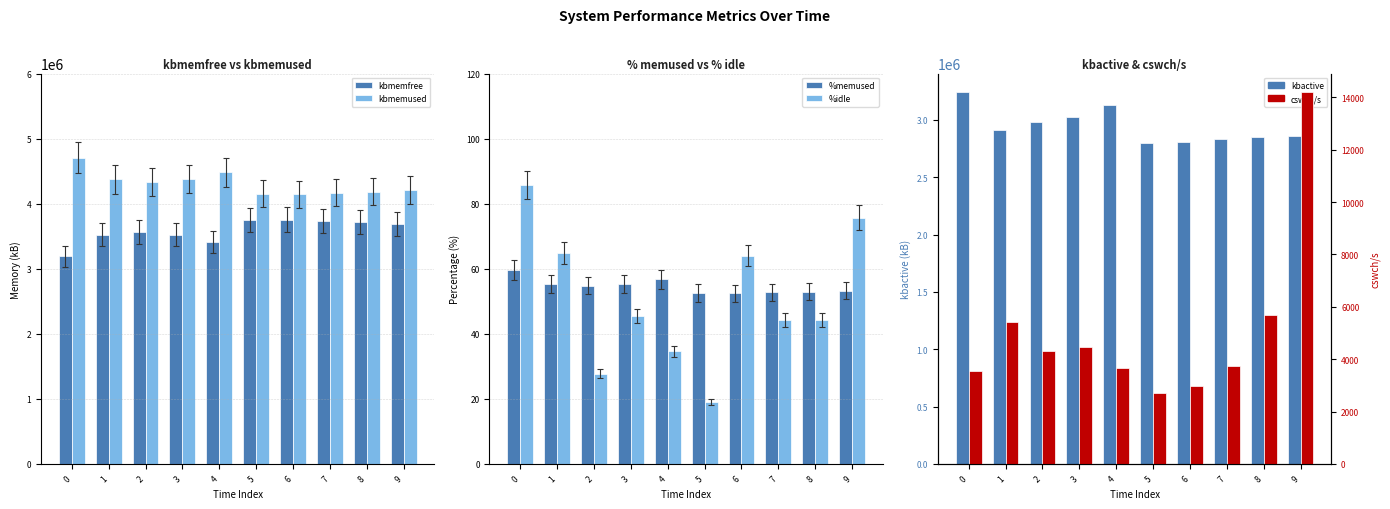

What are all the series names shown in the legend?

kbmemfree, kbmemused, %memused, %idle, kbactive, cswch/s